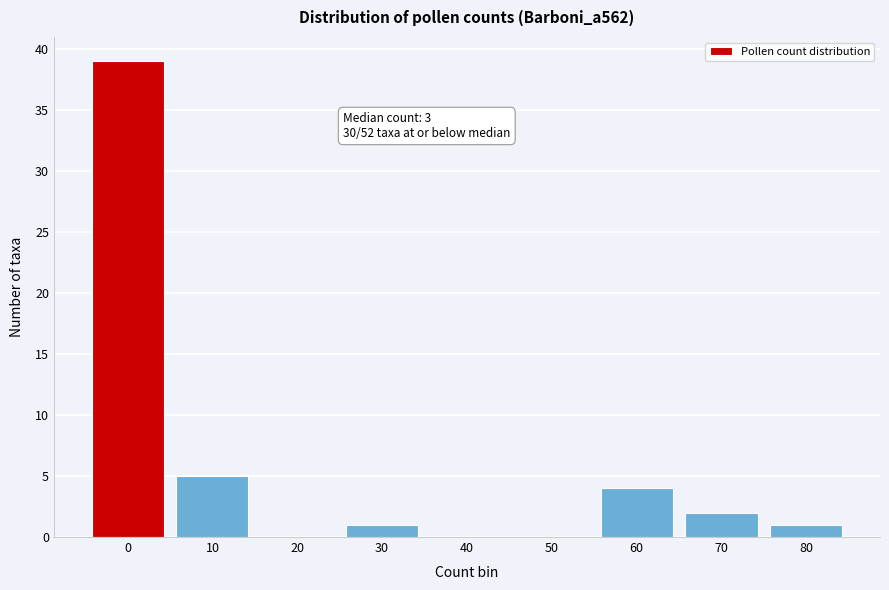

Reading left to right, extract all data points from this chart.

0=39	10=5	20=0	30=1	40=0	50=0	60=4	70=2	80=1